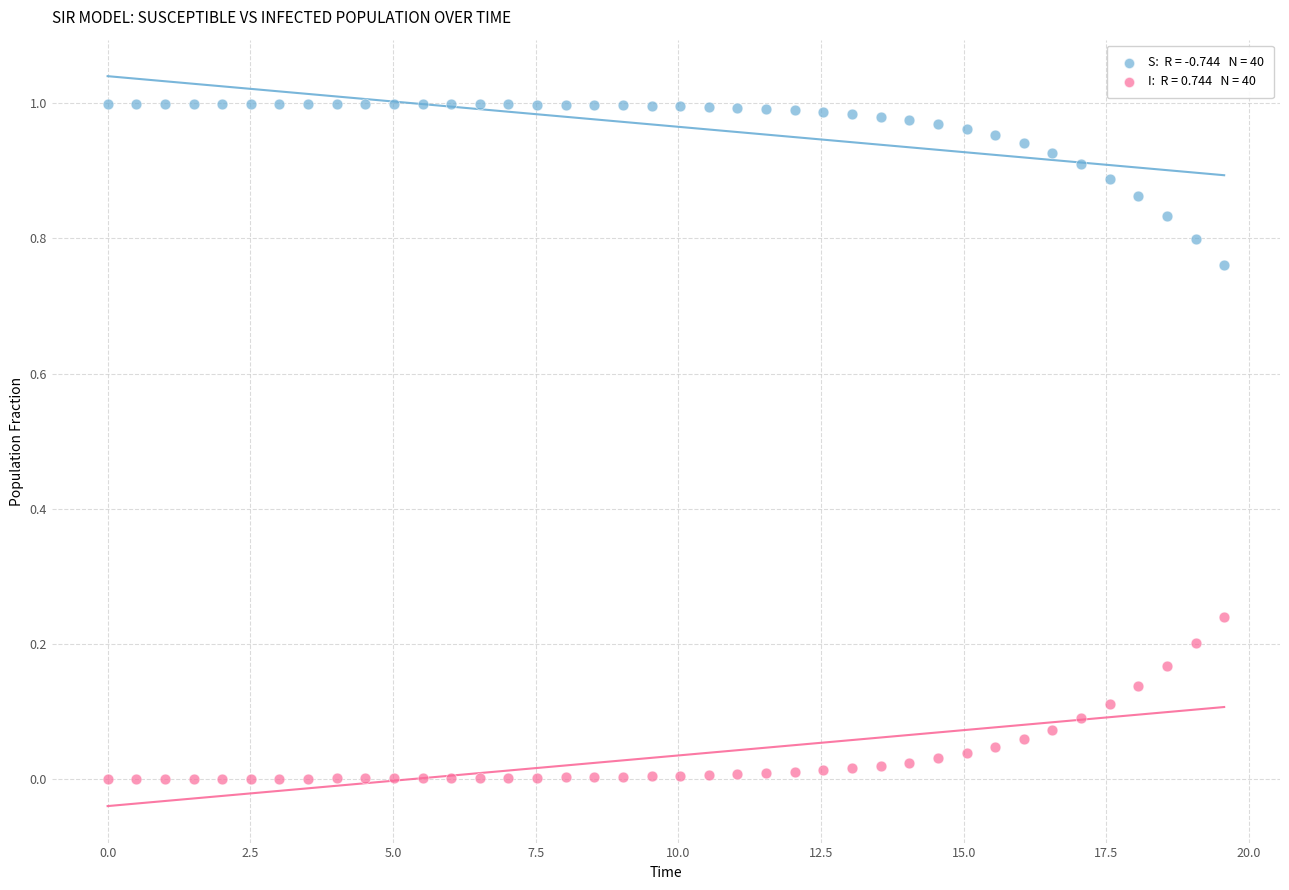

Across all data points, what is the range of X values (max minus min)?

19.6